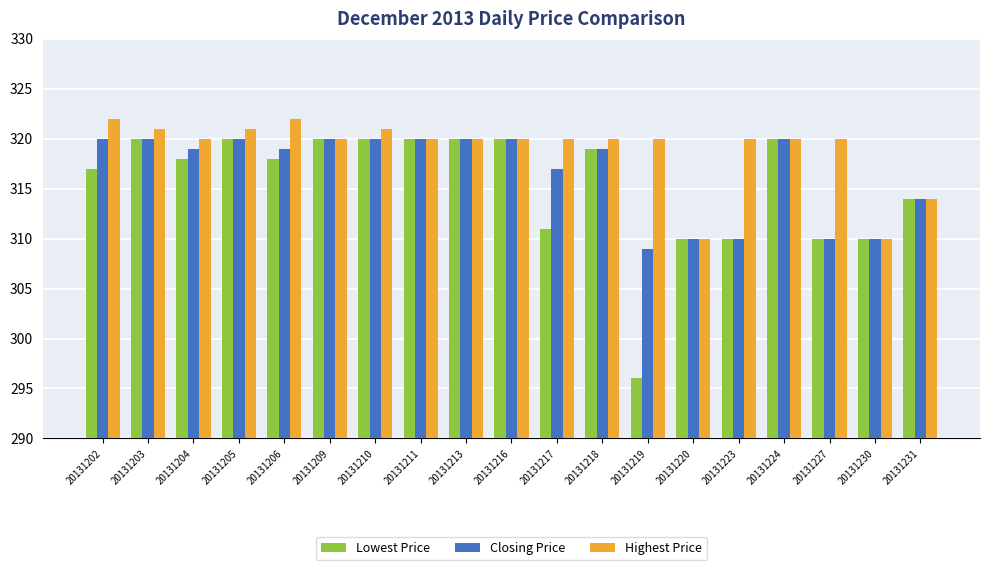

The Lowest Price series shows 121 at 20131203. True or false?

False